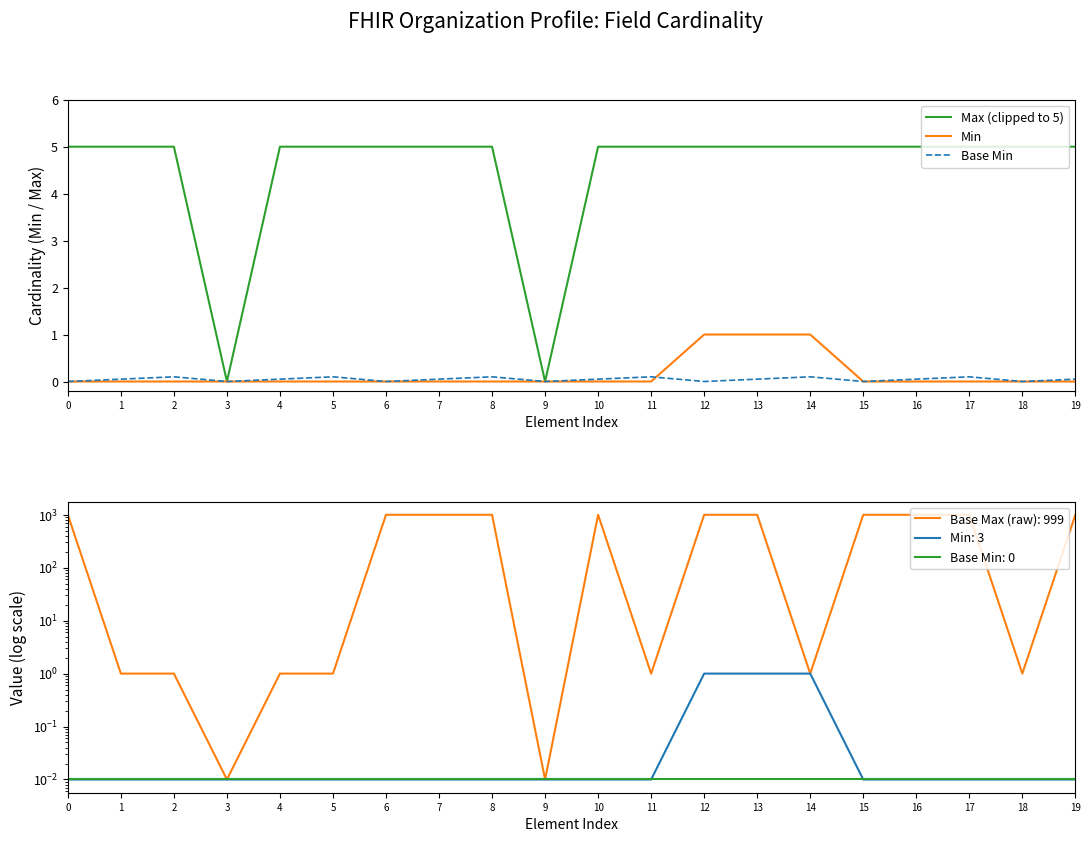

How many positive values does the Base Min series have?

13